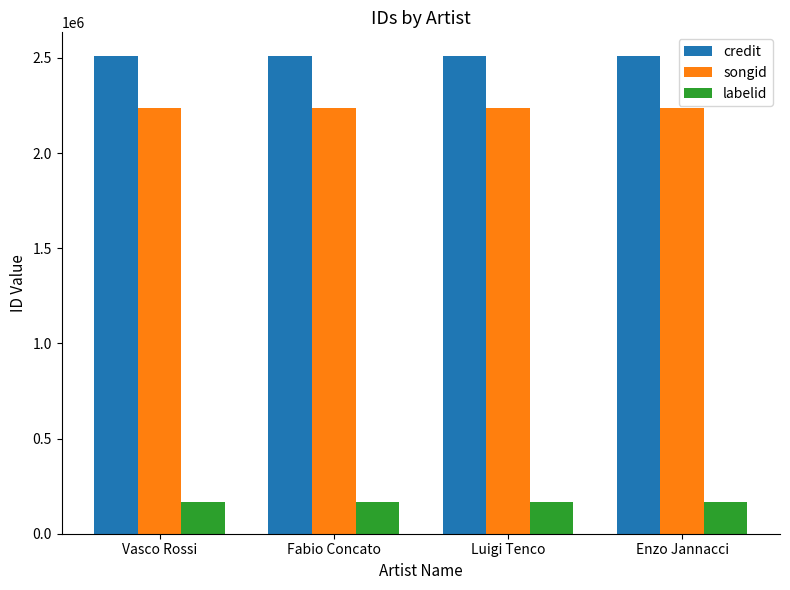

List the series in order of their peak value, highest first.

credit, songid, labelid